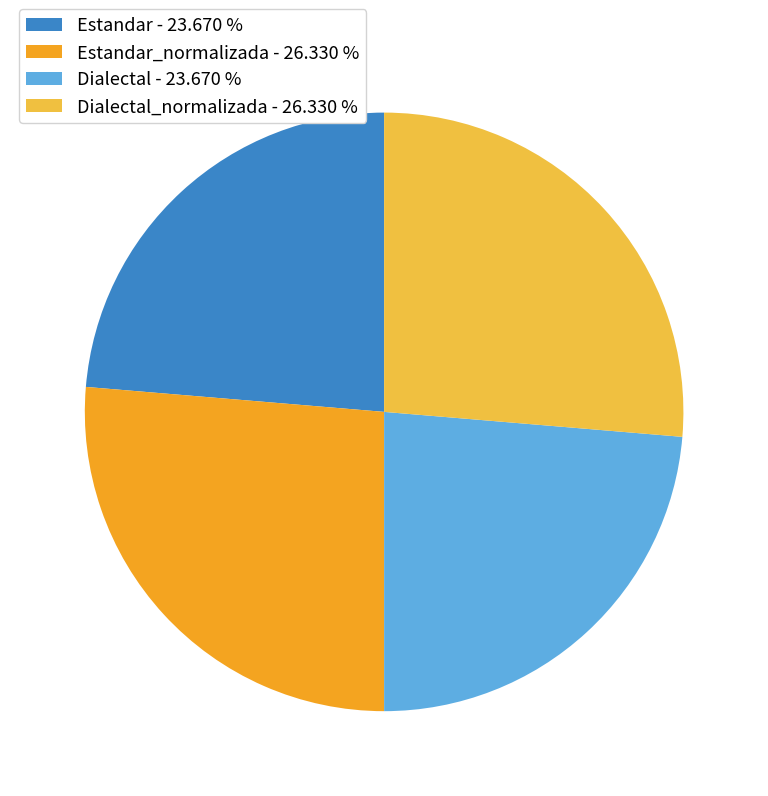

Between Estandar_normalizada - 26.330 % and Estandar - 23.670 %, which is larger?

Estandar_normalizada - 26.330 %